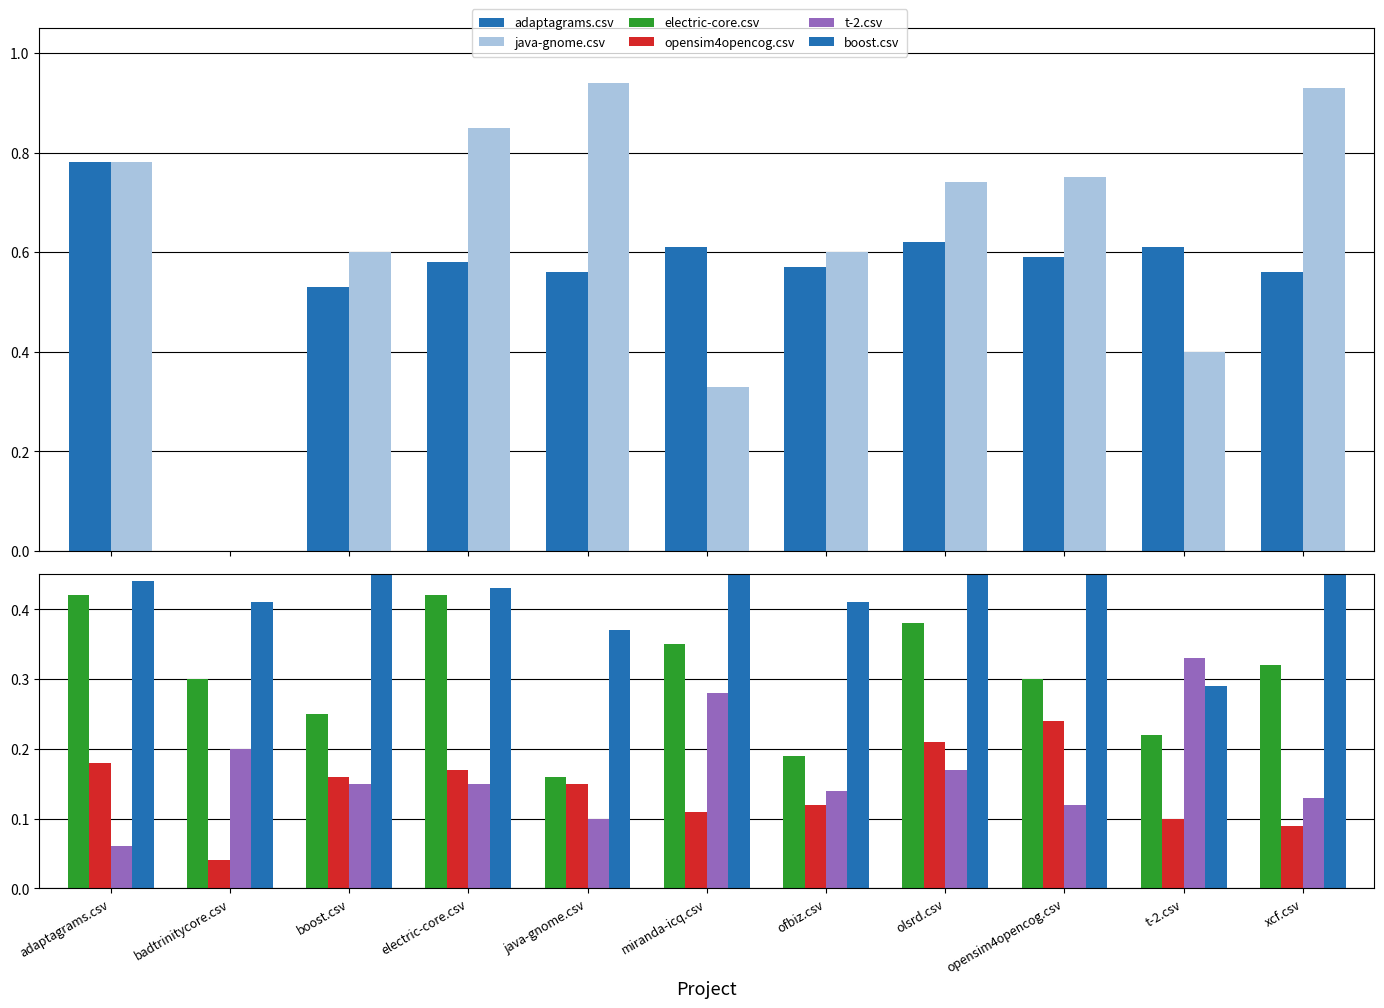

Which has a higher value, miranda-icq.csv or xcf.csv?

miranda-icq.csv